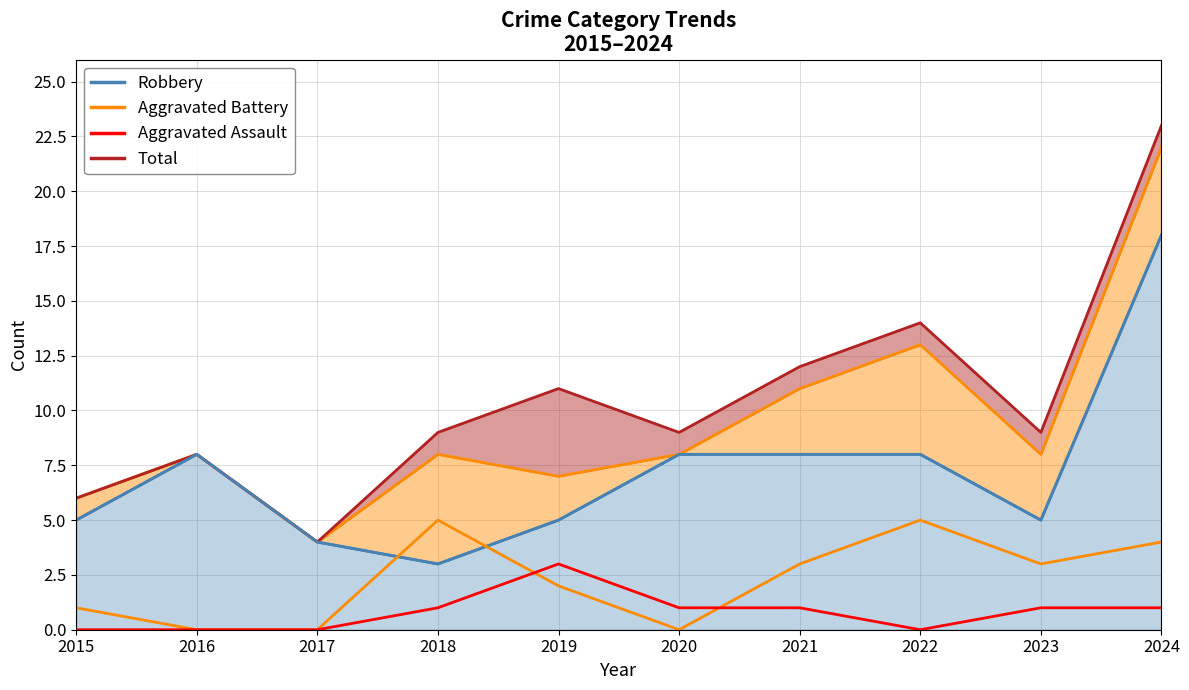

True or false: Robbery (line) and Aggravated Assault (line) cross at least once.

False